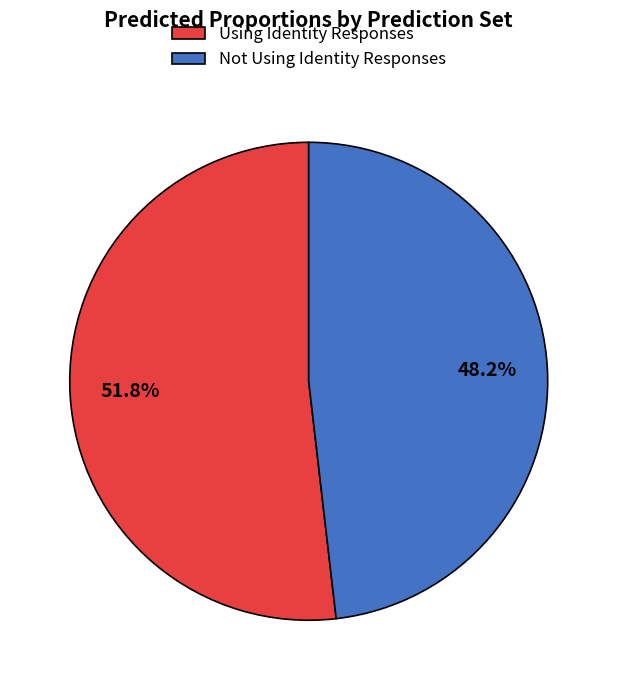

To the nearest percent, what portion does Using Identity Responses represent?

52%